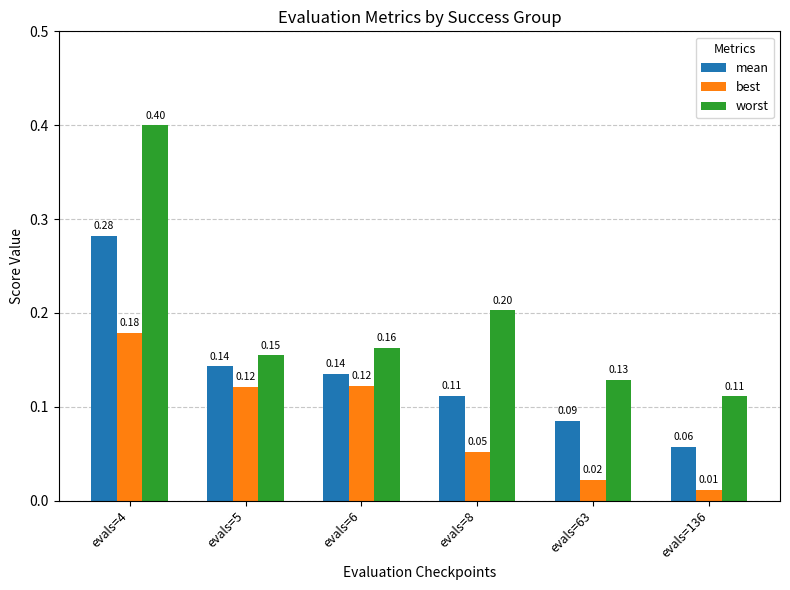

Which series has the widest spread of values?

worst